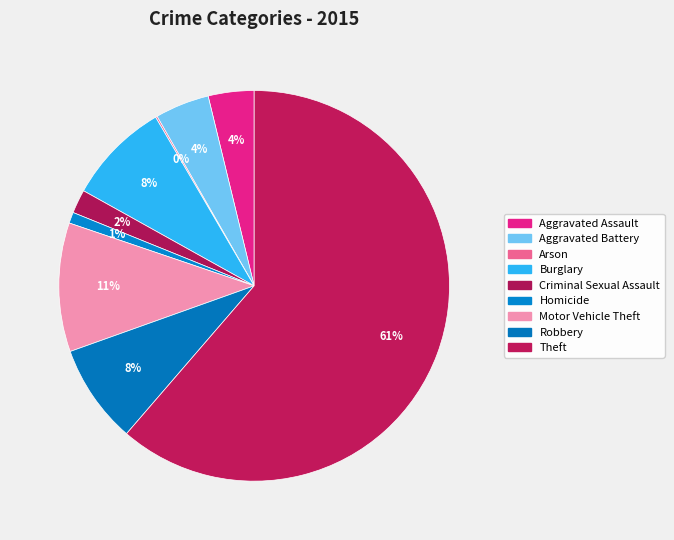

How much of the chart is everything except Aggravated Assault?

96.2%